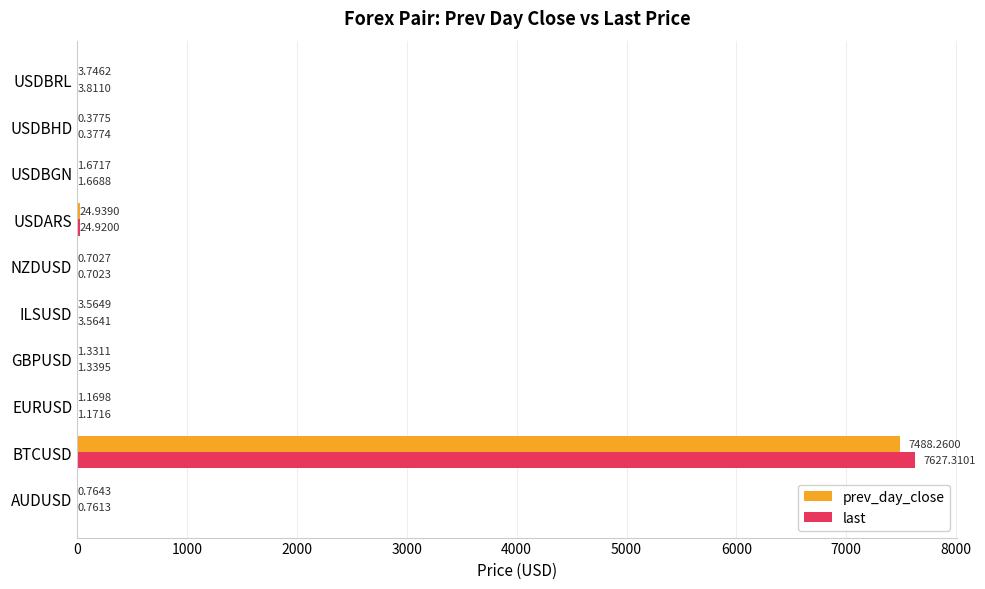

At which label is last closest to 3813?

USDARS